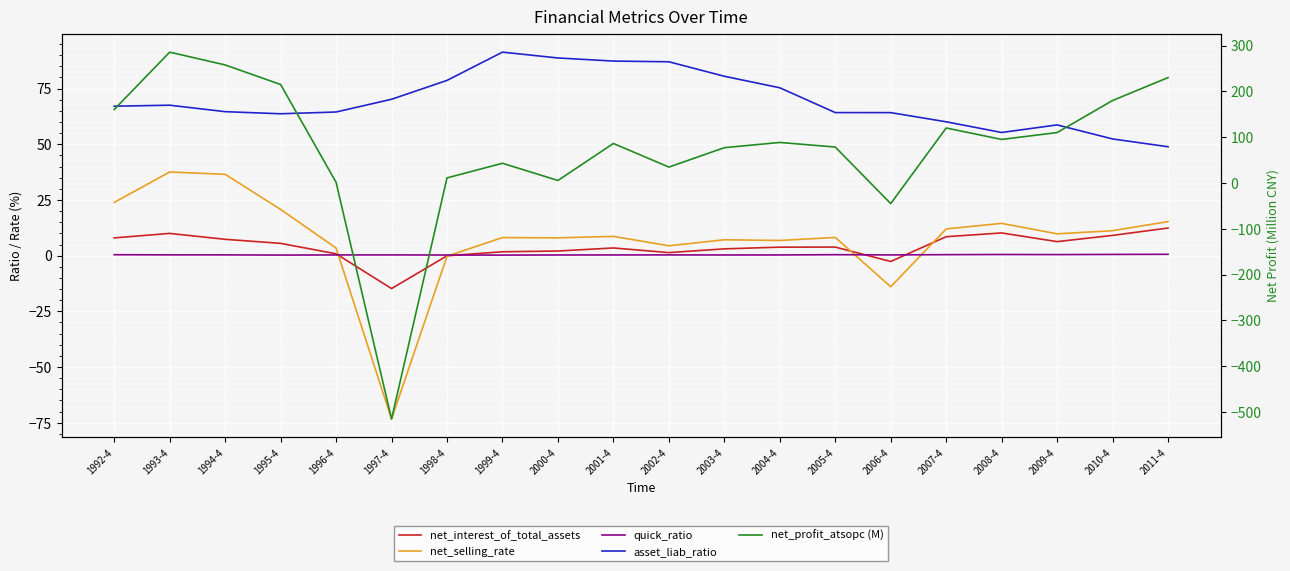

Between which two adjacent categories do net_selling_rate and net_interest_of_total_assets first intersect?

1996-4 and 1997-4